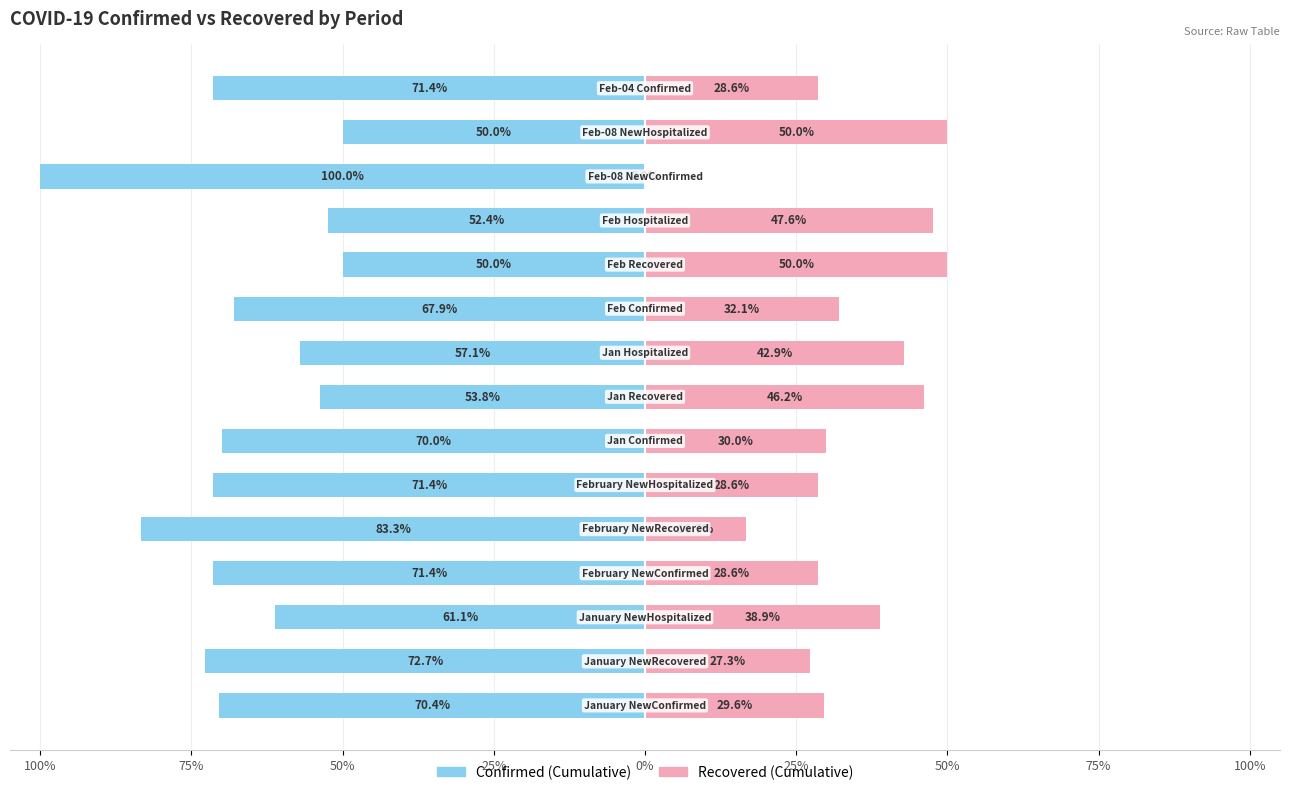

What is the difference between the maximum and minimum values in the Confirmed (Cumulative) series?

50.0